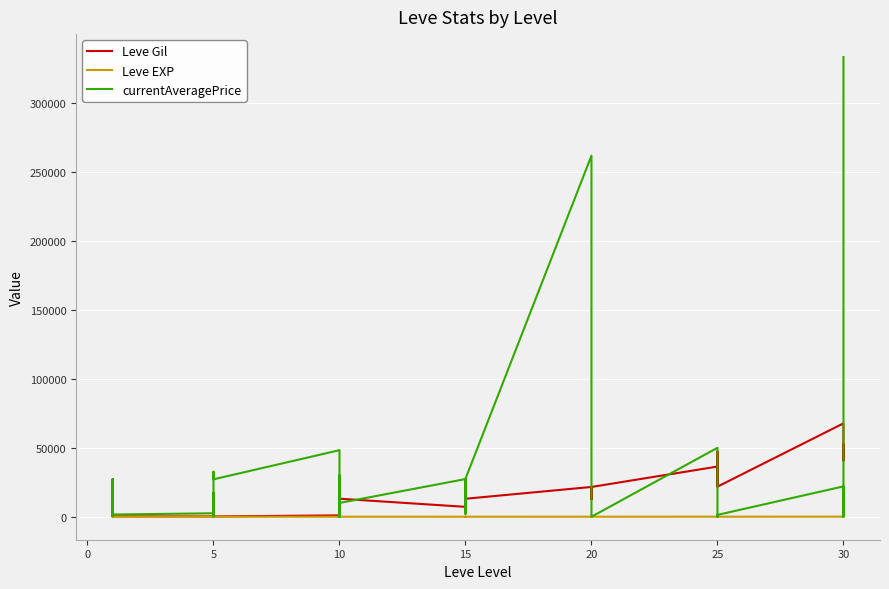

How many data points in currentAveragePrice are less than 14619?

20